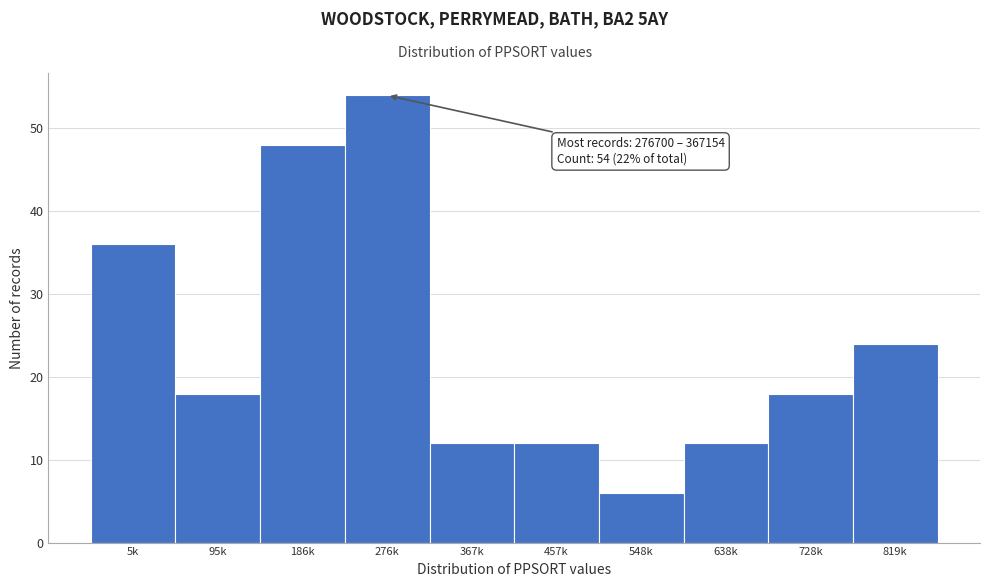

Reading left to right, extract all data points from this chart.

36	18	48	54	12	12	6	12	18	24